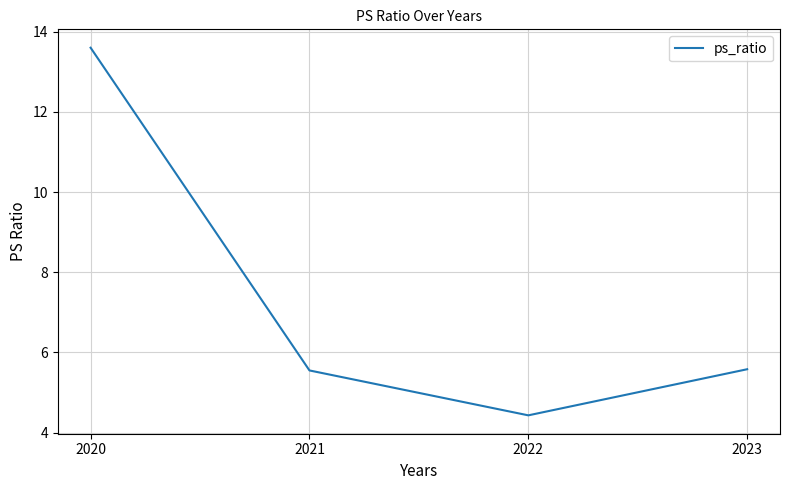

What is the smallest value displayed?

4.4